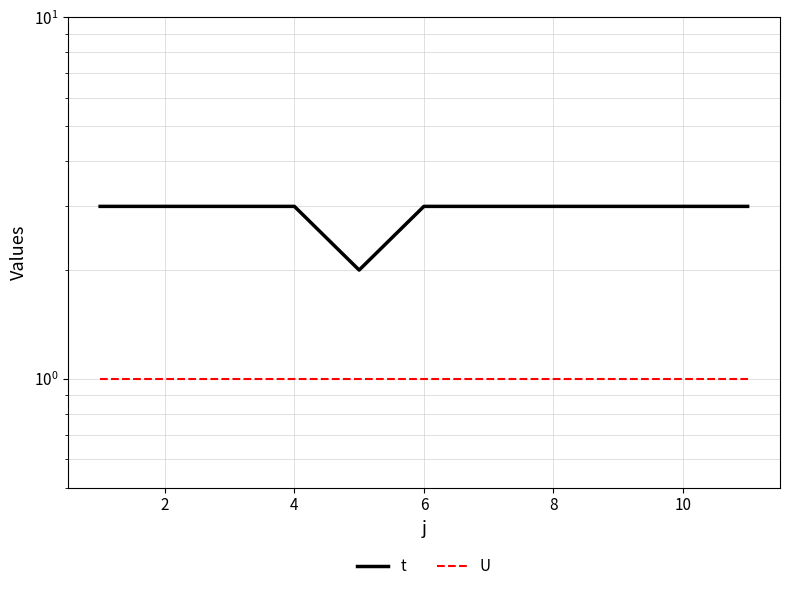

What is the difference between the maximum and minimum values in the t series?

1